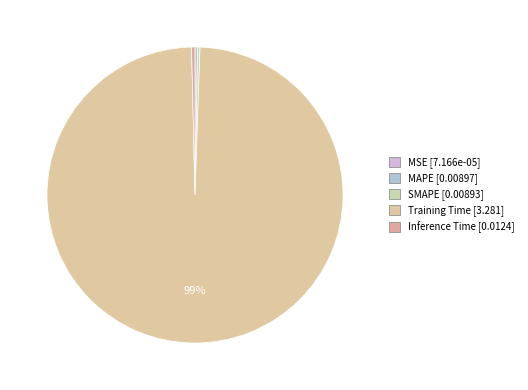

Is SMAPE the majority of the pie?

No